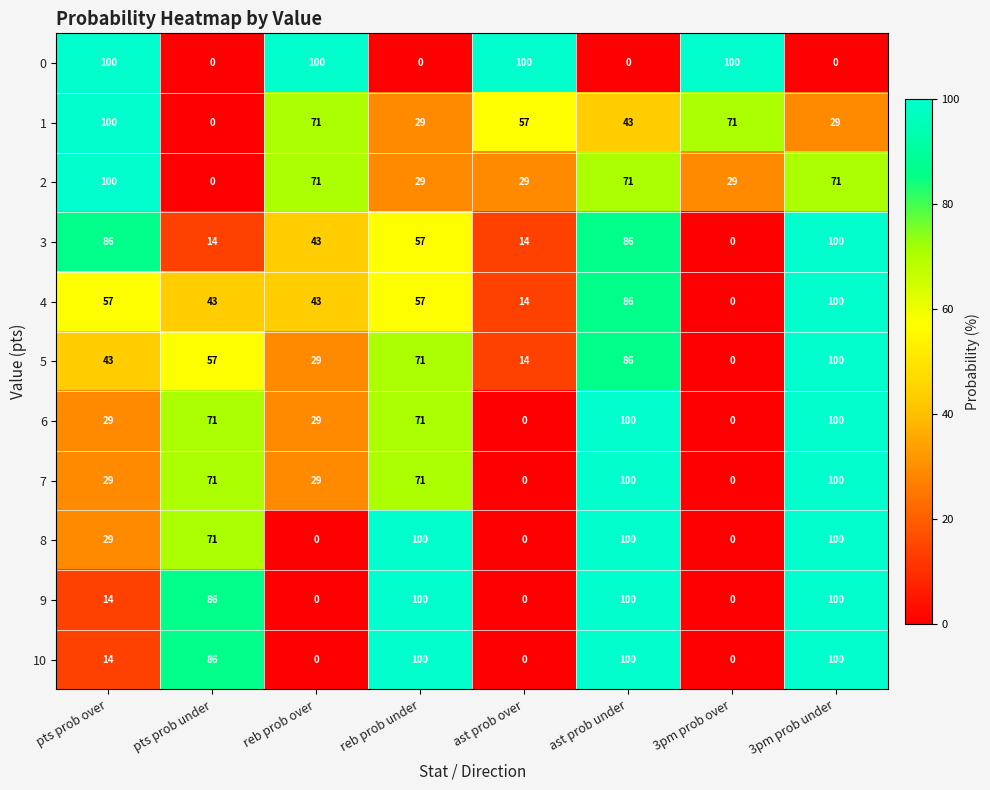

Which category has the lowest value in the 4 series?

3pm prob over